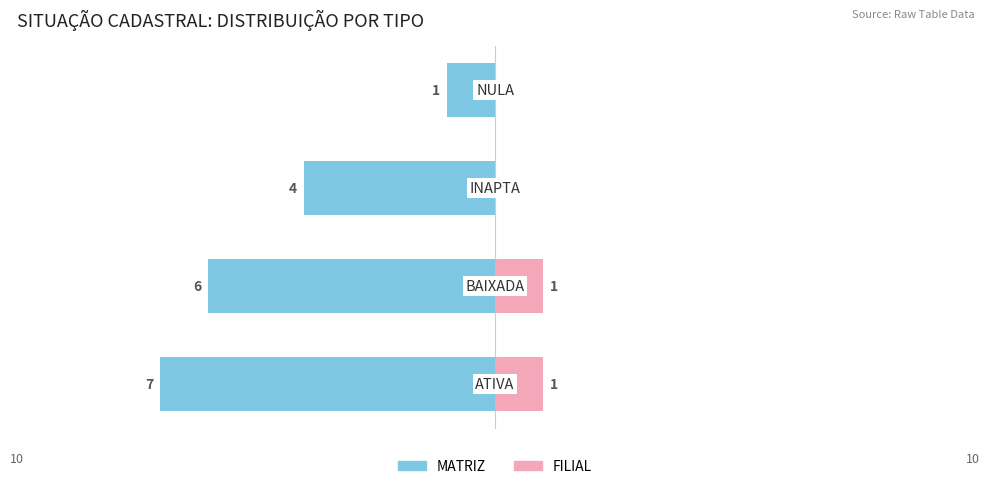

How many bars are there in each group?

2